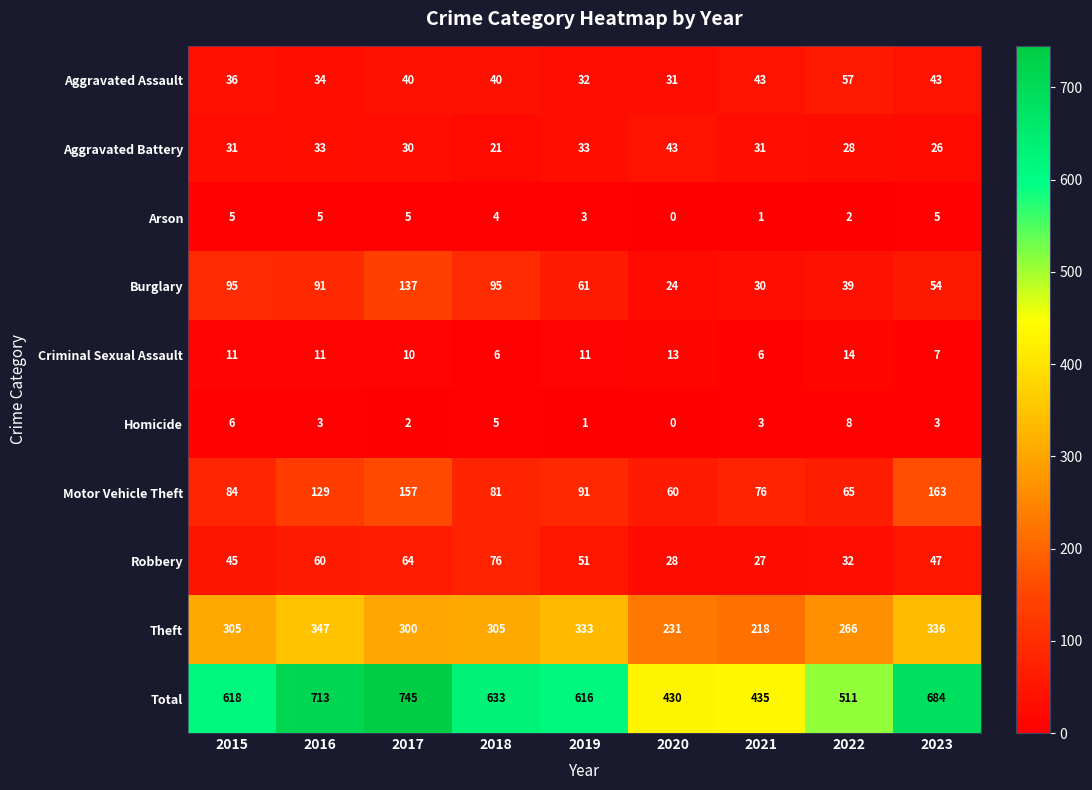

Which label corresponds to the largest value in the chart?

2017